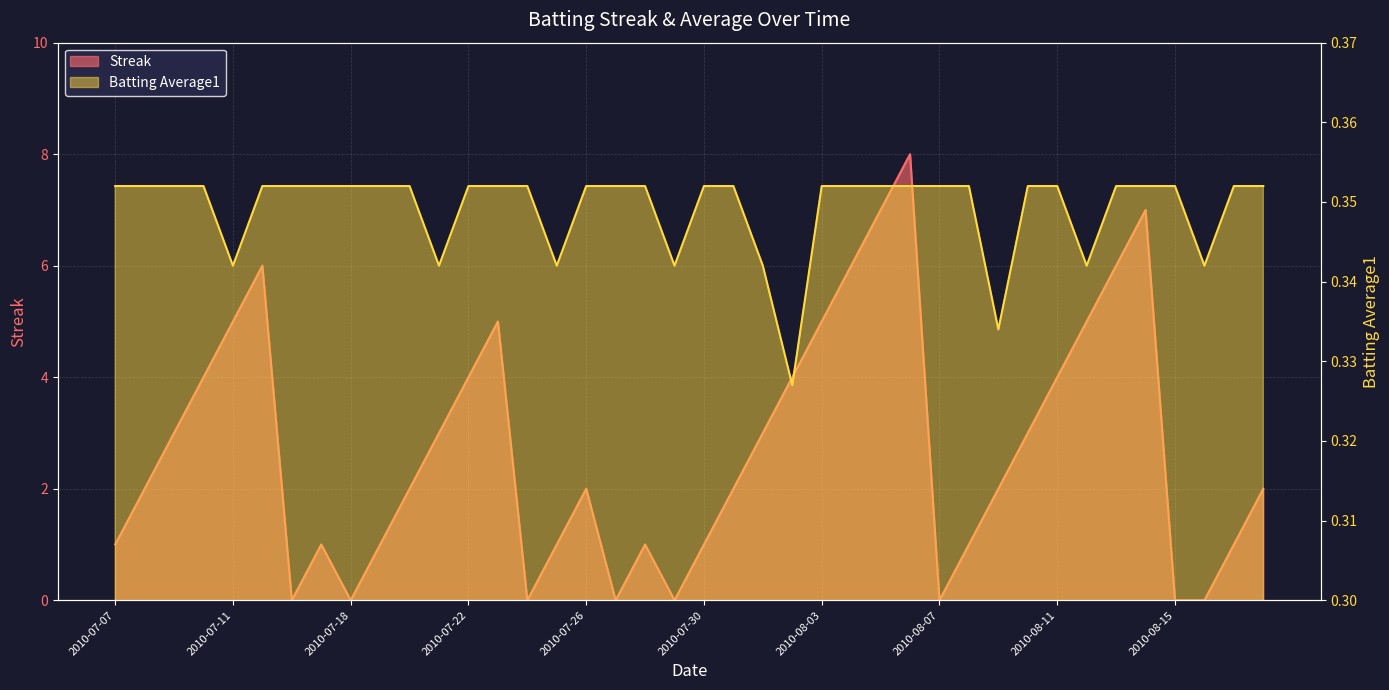

Between 2010-08-03 and 2010-08-10, which series saw the biggest shift?

Streak